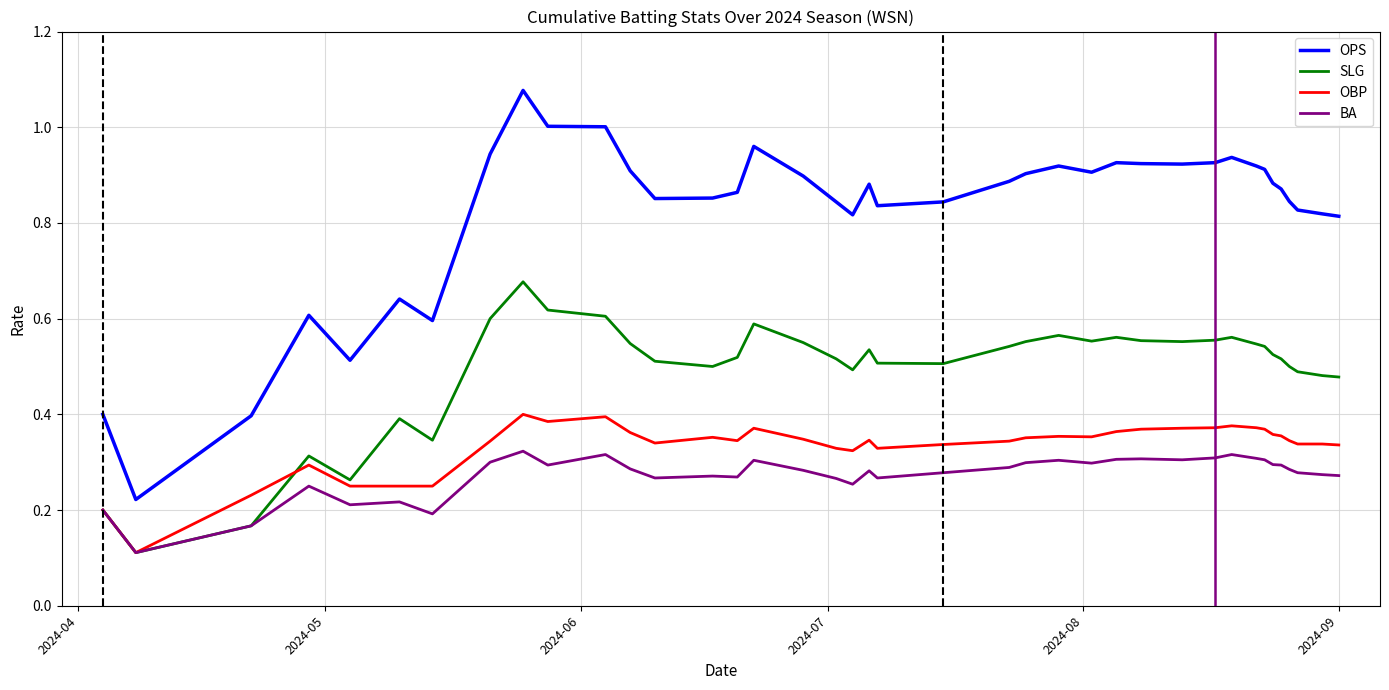

List the series in order of their peak value, highest first.

OPS, SLG, OBP, BA